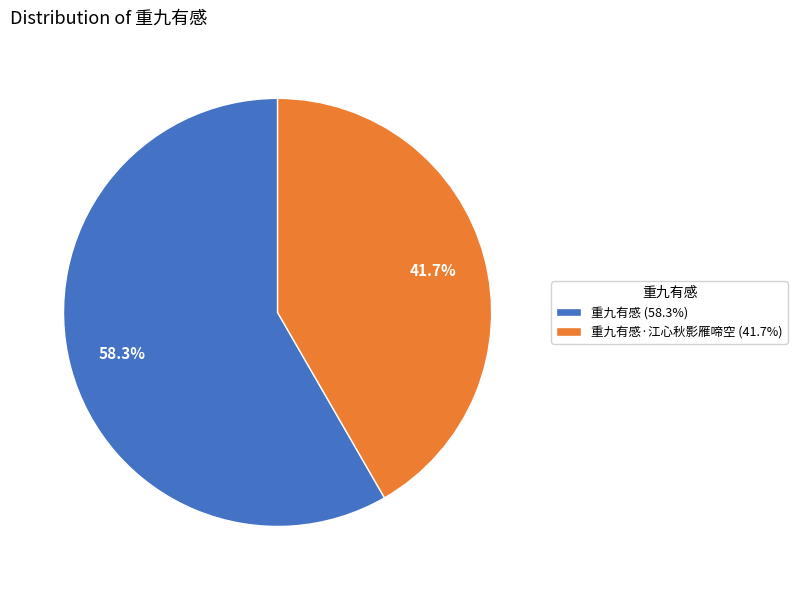

To the nearest percent, what is the difference between the largest and smallest slice percentages?

17%